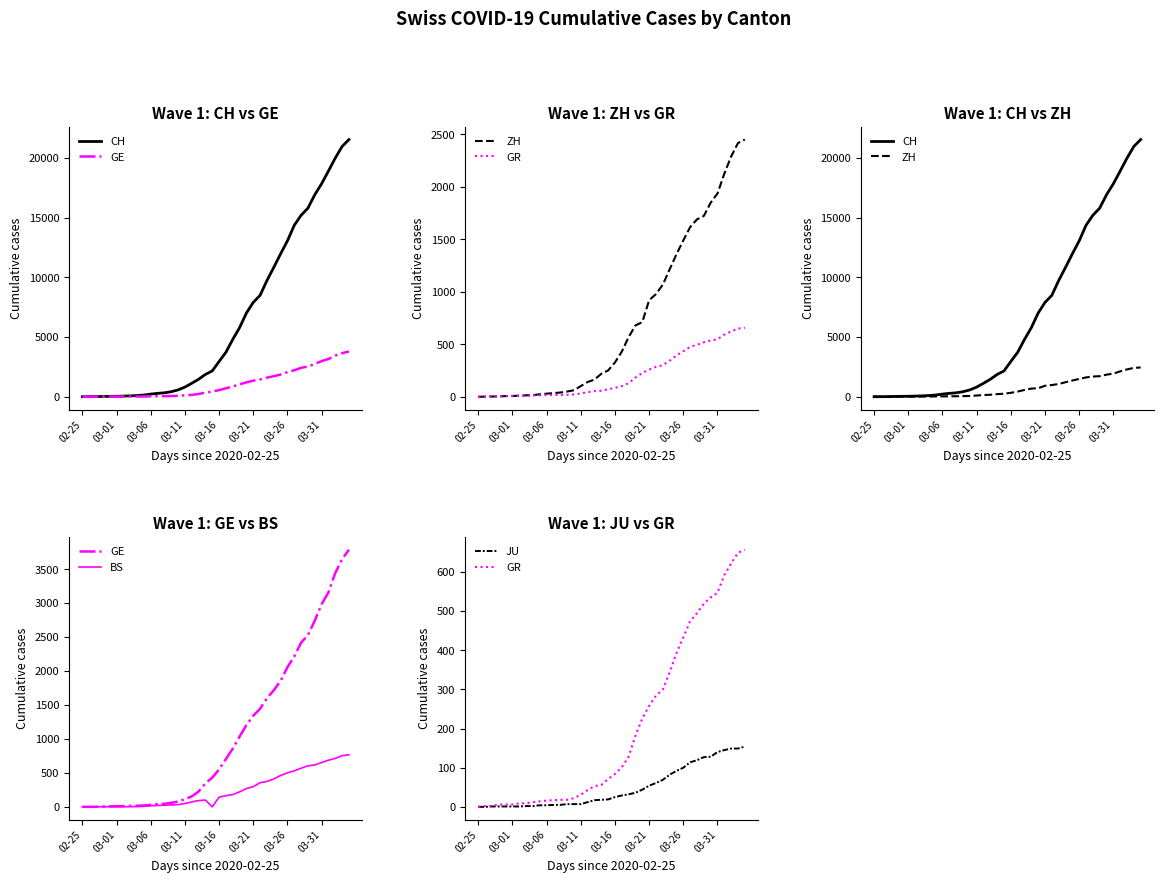

True or false: BS has more than 1 points higher than both neighbors.

False